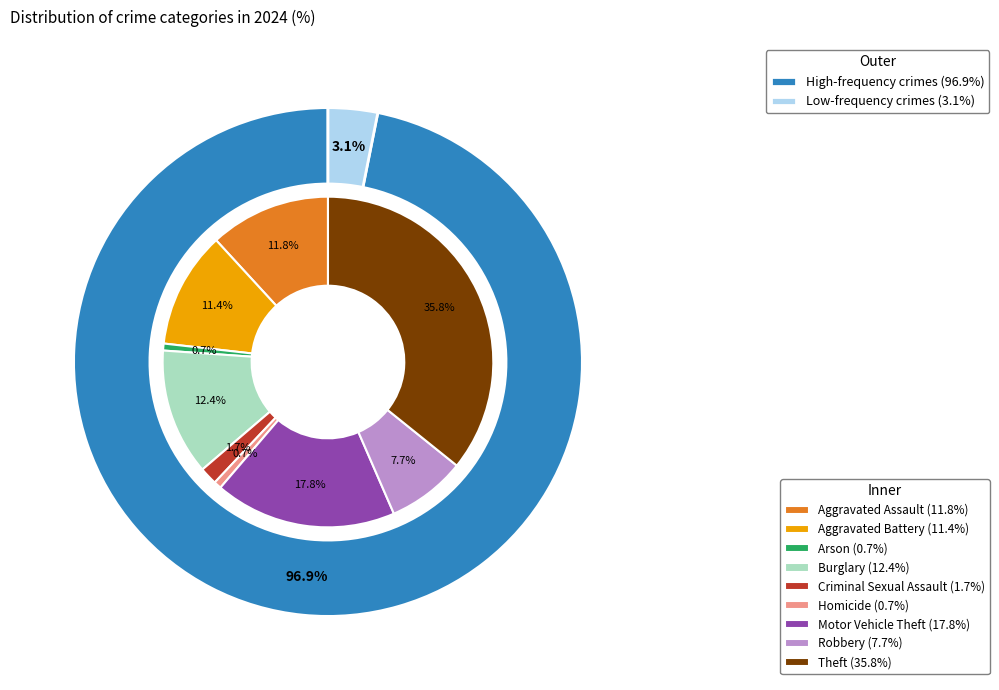

Count the number of slices in the pie.

9